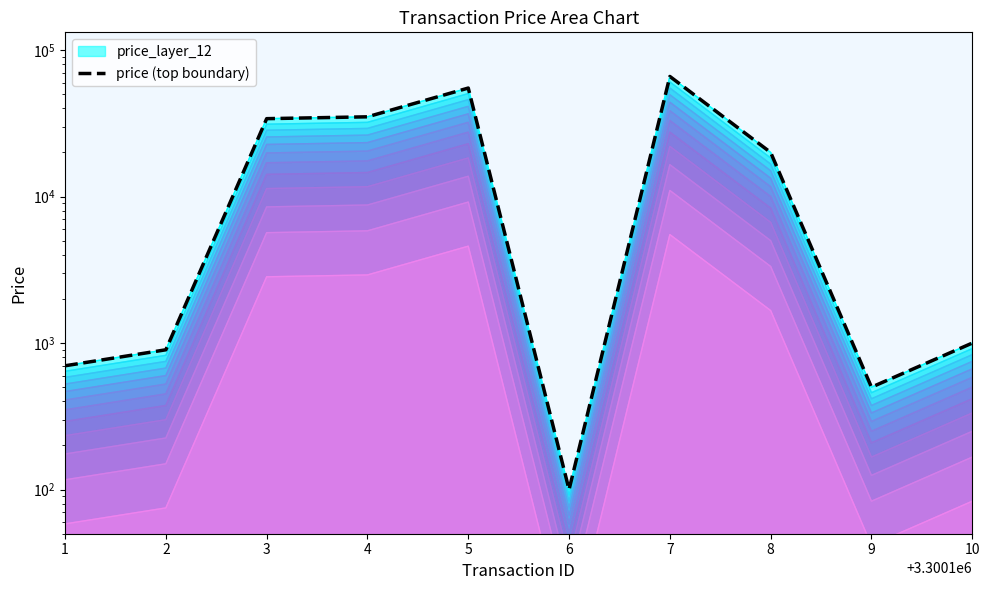

True or false: the data shows 500 at 9.

True